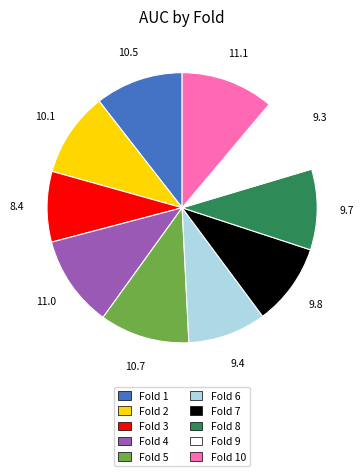

How many segments does this pie chart have?

10